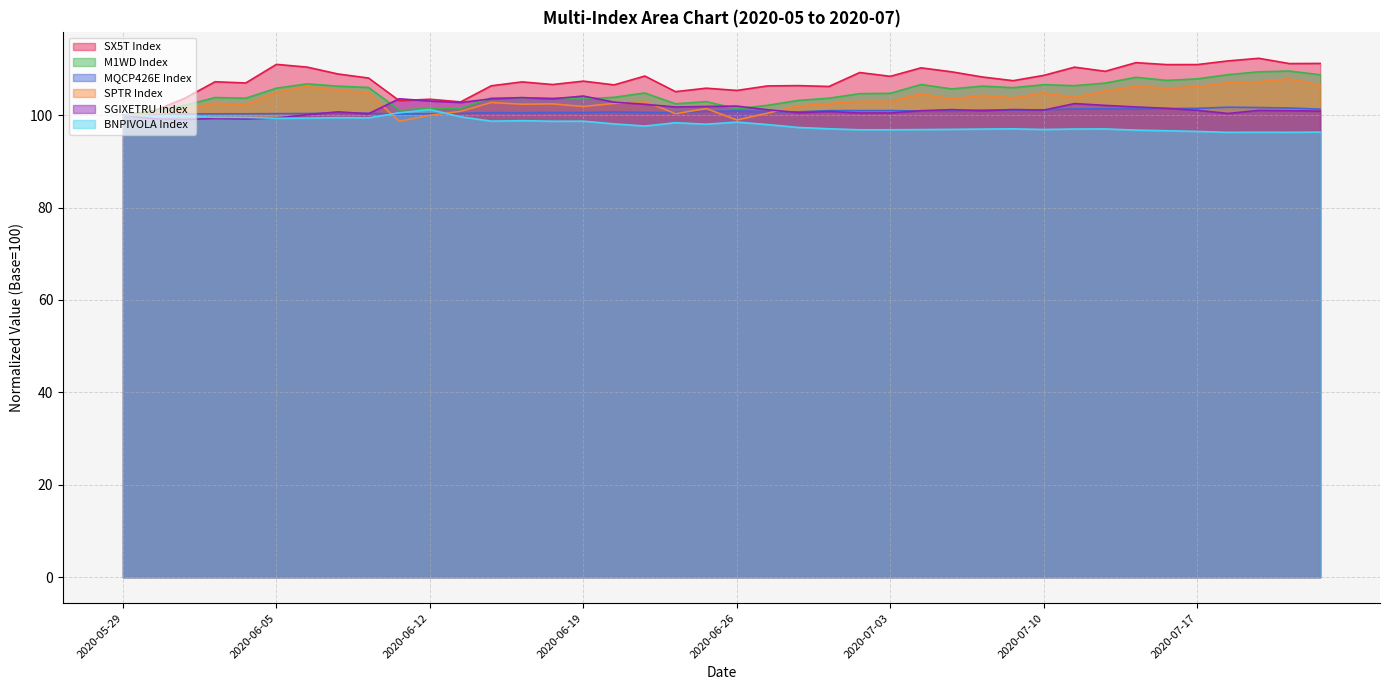

What is the total value across all series at 2020-07-14?

622.2